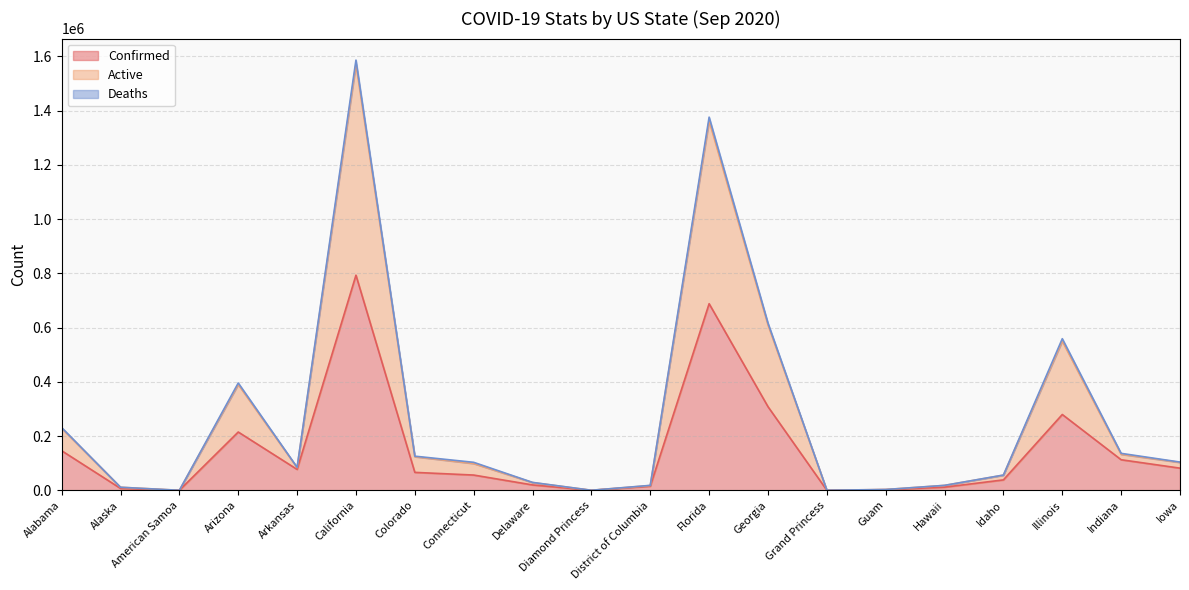

Which category has the highest value in the Confirmed series?

California